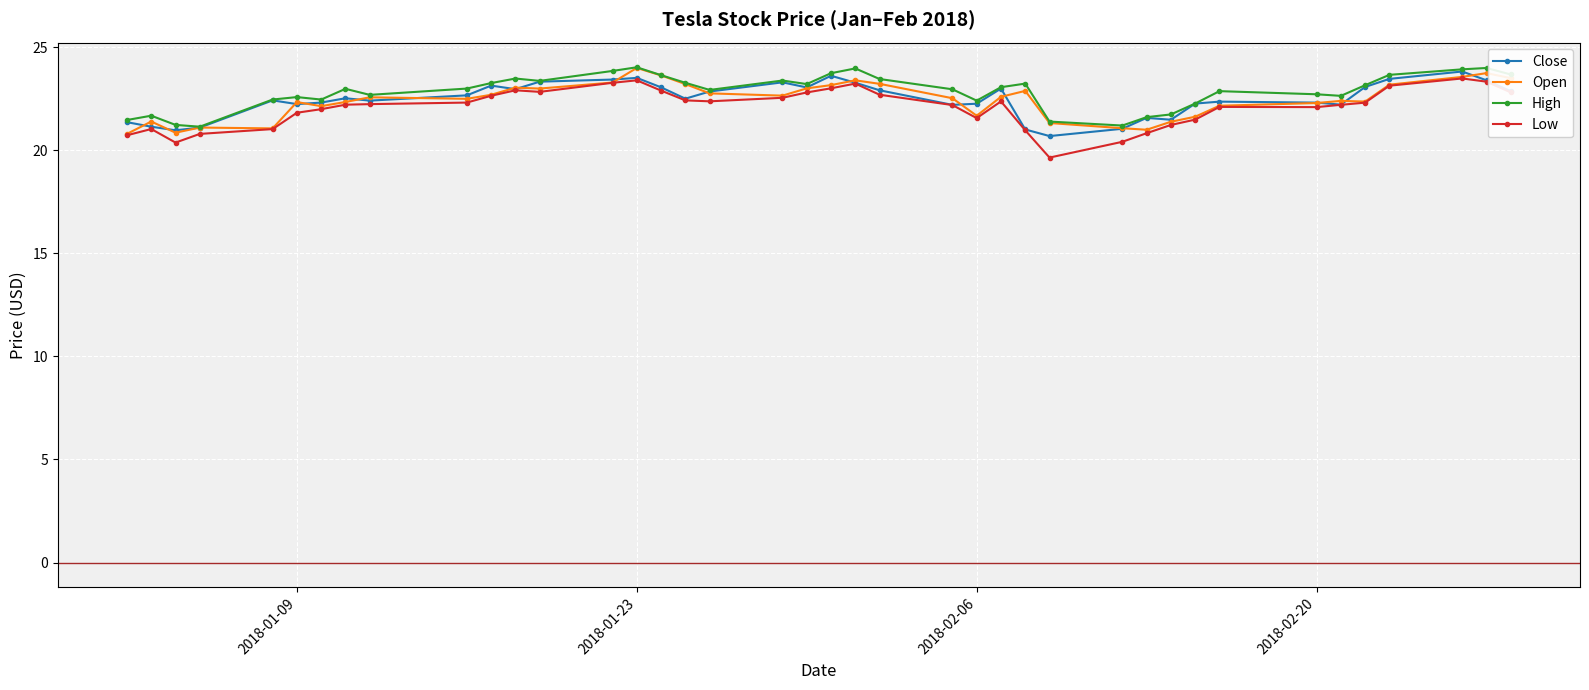

What are all the series names shown in the legend?

Close, Open, High, Low